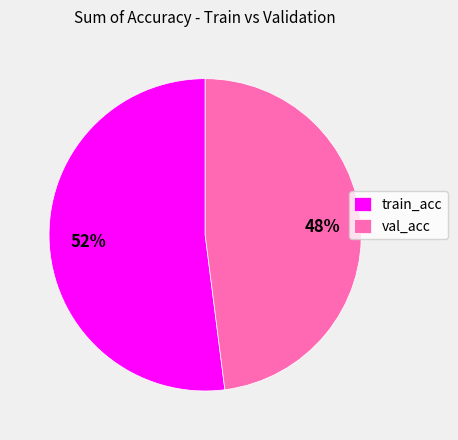

What is the ratio of the value at val_acc to the value at train_acc?

0.9